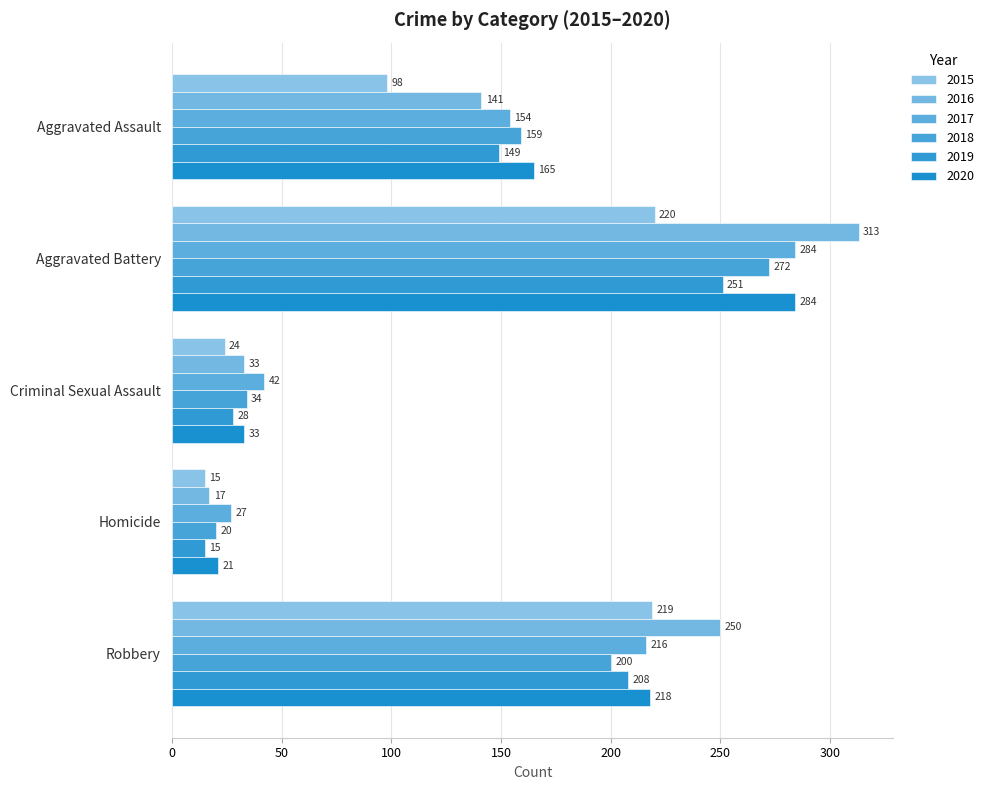

Which series has the largest total across all categories?

2016